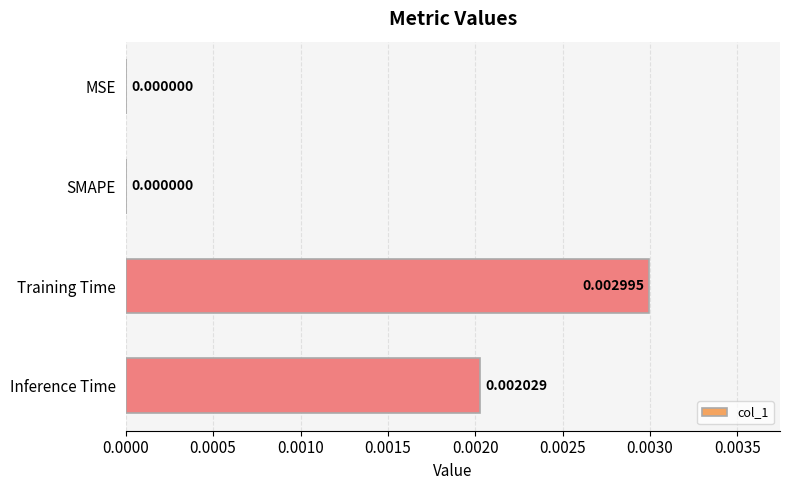

Which has a higher value, Inference Time or MSE?

Inference Time